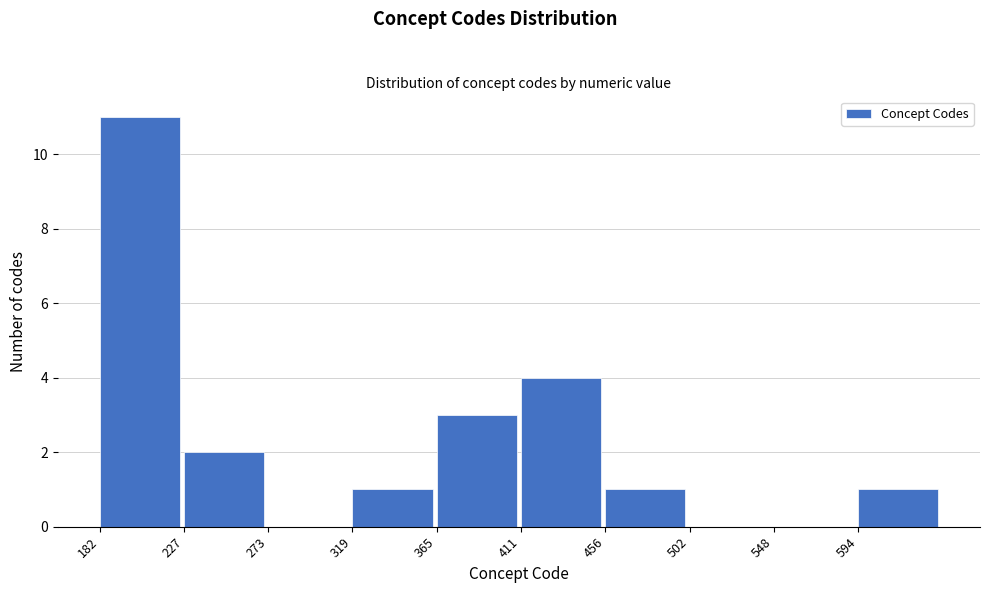

Reading left to right, transcribe this chart: for each bar, give the range it covers on the x-axis and its height. Neither the bar edges nor the heights are printed on the chart, so give them approximately, as read against the axes.

180 to 230: 11
230 to 275: 2
275 to 320: 0
320 to 365: 1
365 to 410: 3
410 to 455: 4
455 to 505: 1
505 to 550: 0
550 to 595: 0
595 to 640: 1